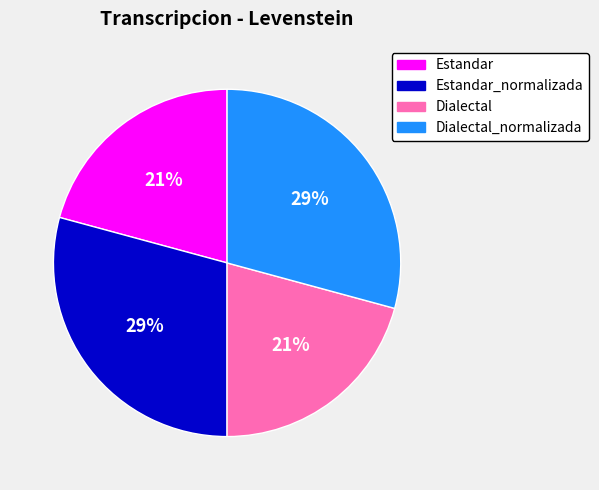

Does any single category account for the majority?

No